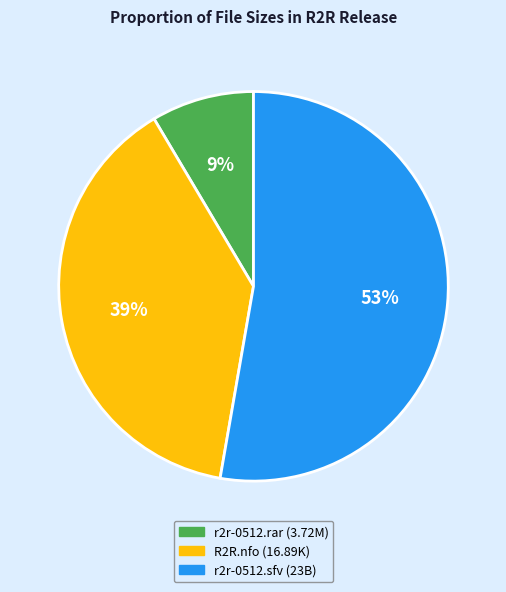

Is there a majority slice in this chart?

Yes